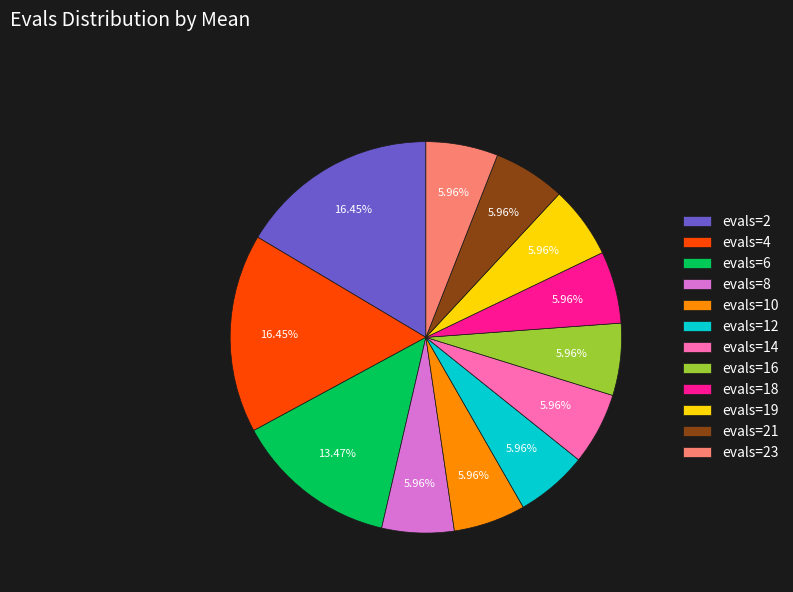

Combined, do evals=16 and evals=12 account for over 50%?

No